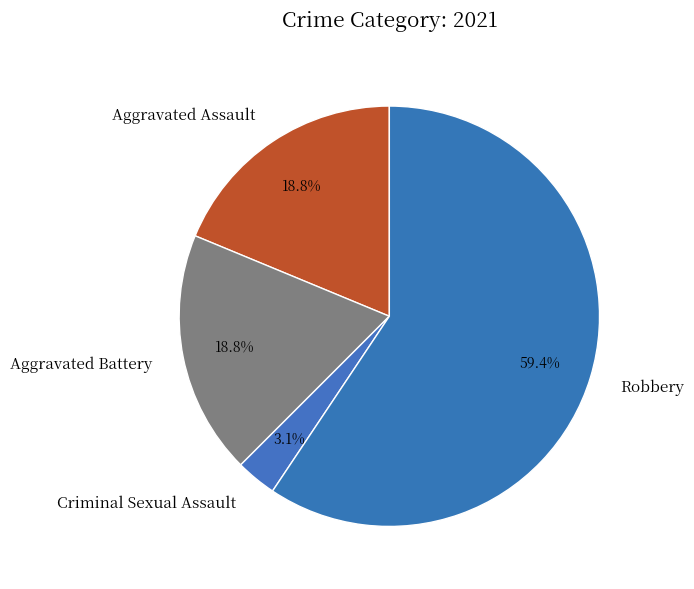

Between Aggravated Assault and Criminal Sexual Assault, which is larger?

Aggravated Assault